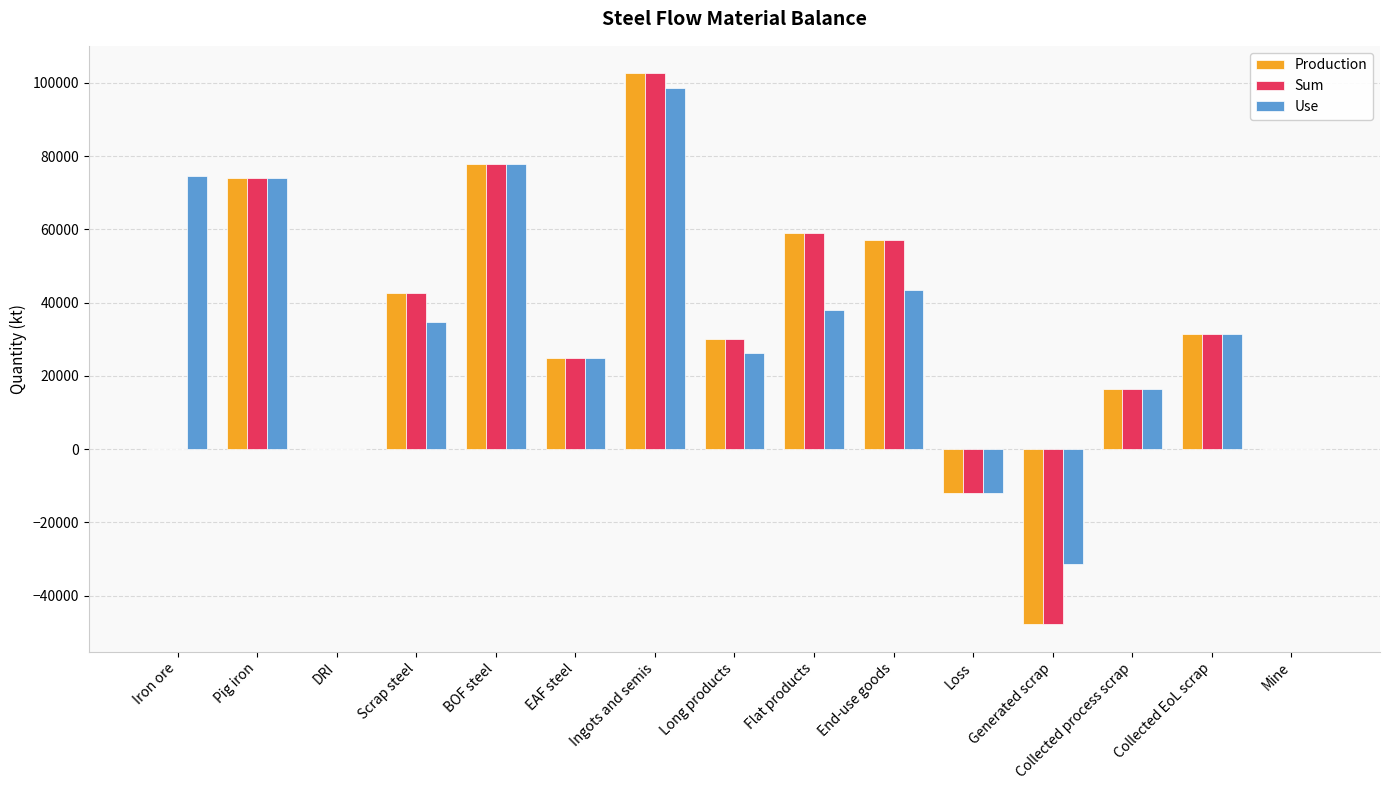

Between Pig iron and Loss, which series saw the biggest shift?

Use